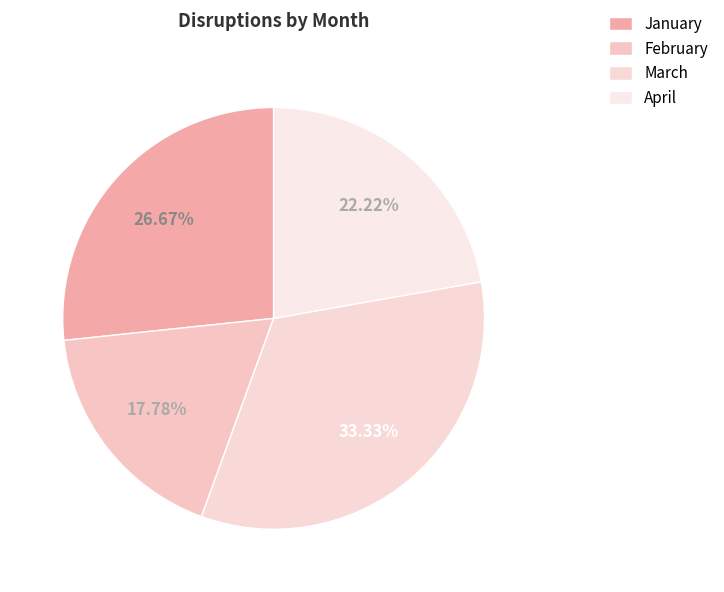

Which category has the biggest portion of the pie?

March